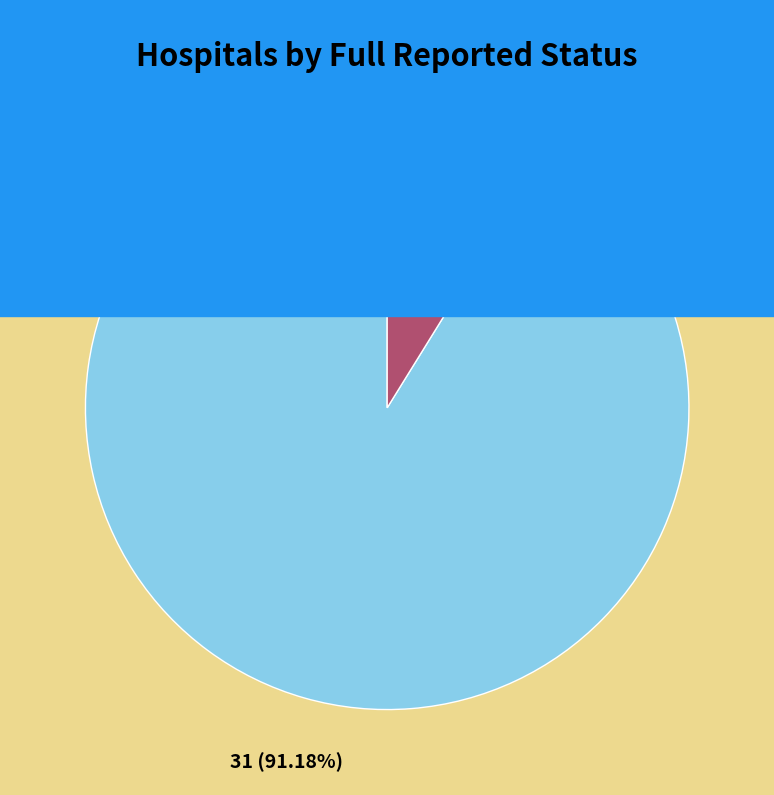

What is the largest slice in the pie chart?

false